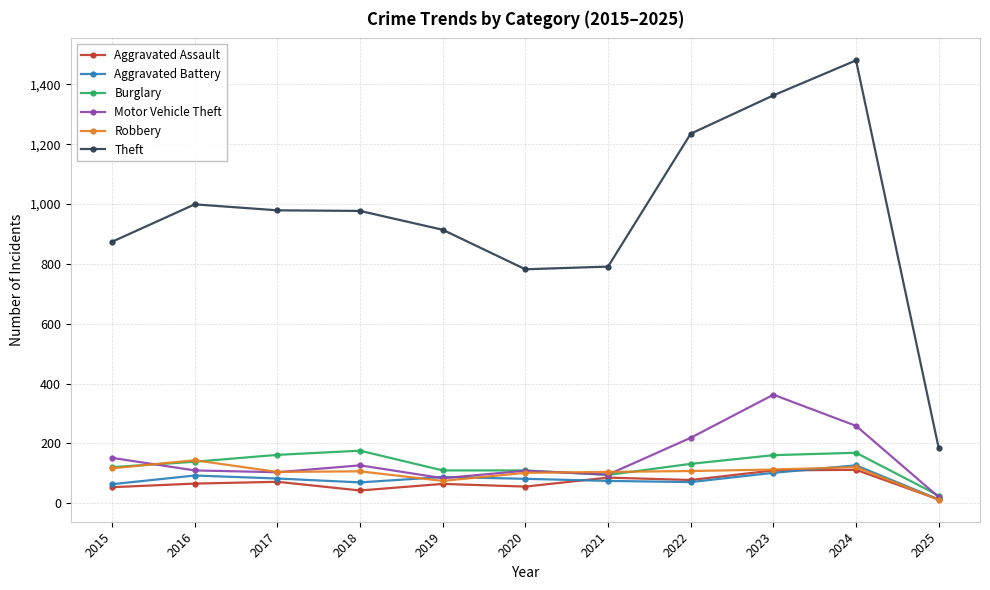

True or false: Motor Vehicle Theft has more than 1 interior local peaks.

True